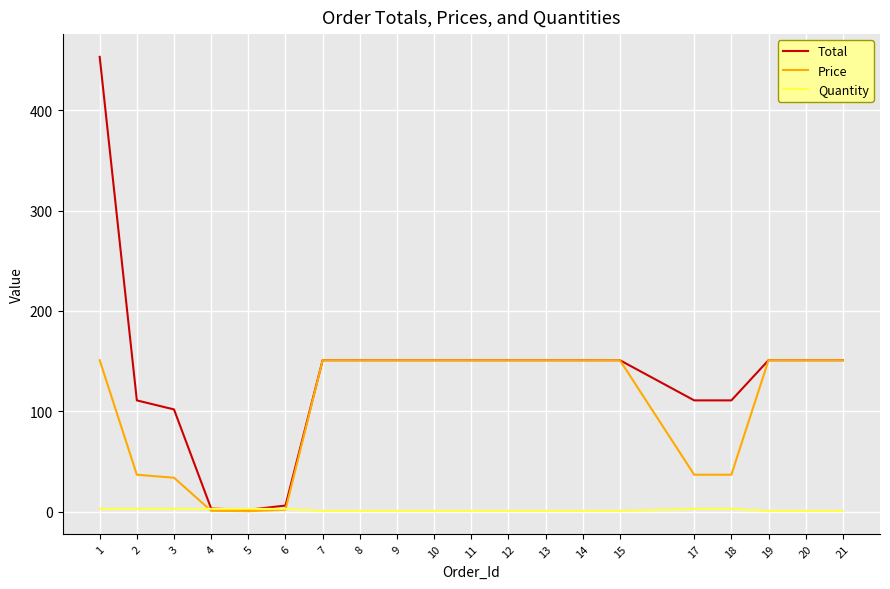

Which series has the widest spread of values?

Total